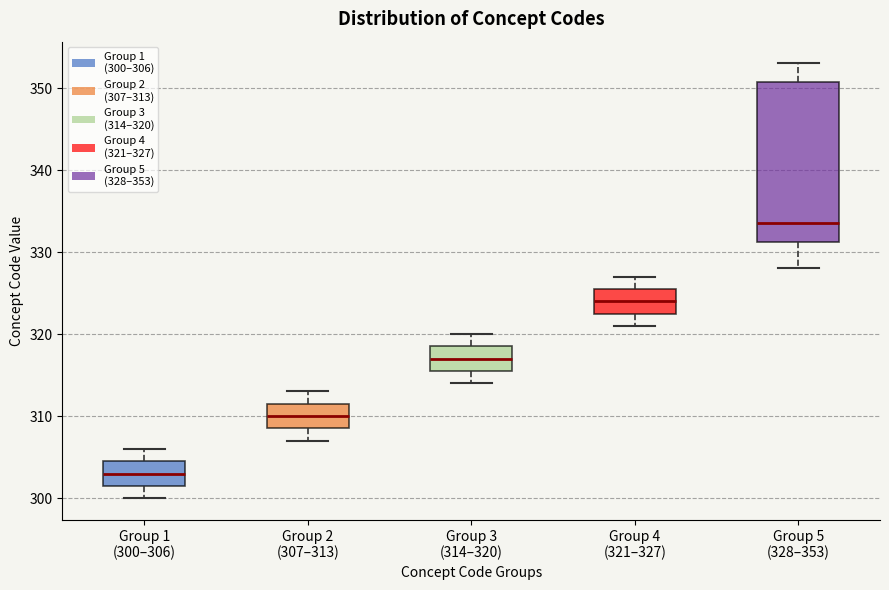

Reading left to right, read every box against the y-axis: the position of its median line, the range the box covers, and the ends of its whiskers. The values are not printed on the chart, so give them approximately, as read against the axis.

Group 1 (300–306): median 303, box 302 to 305, whiskers 300 to 306
Group 2 (307–313): median 310, box 309 to 312, whiskers 307 to 313
Group 3 (314–320): median 317, box 316 to 319, whiskers 314 to 320
Group 4 (321–327): median 324, box 323 to 326, whiskers 321 to 327
Group 5 (328–353): median 334, box 331 to 351, whiskers 328 to 353